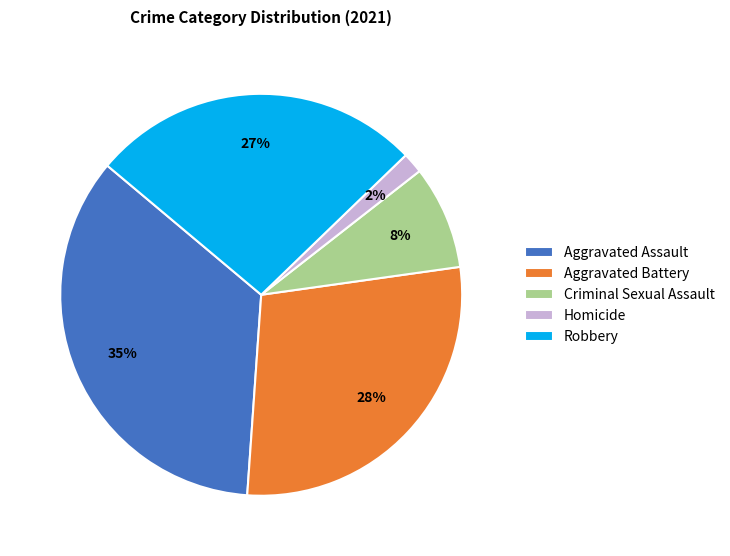

To the nearest percent, what is the difference between the Aggravated Assault and Aggravated Battery slice percentages?

7%